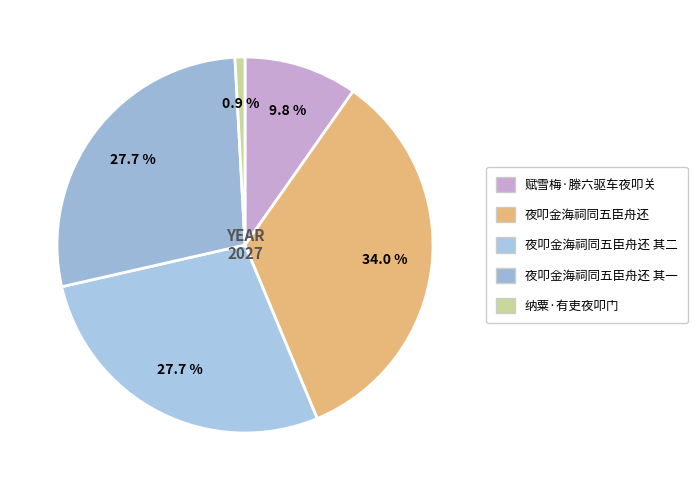

What is the largest slice in the pie chart?

夜叩金海祠同五臣舟还